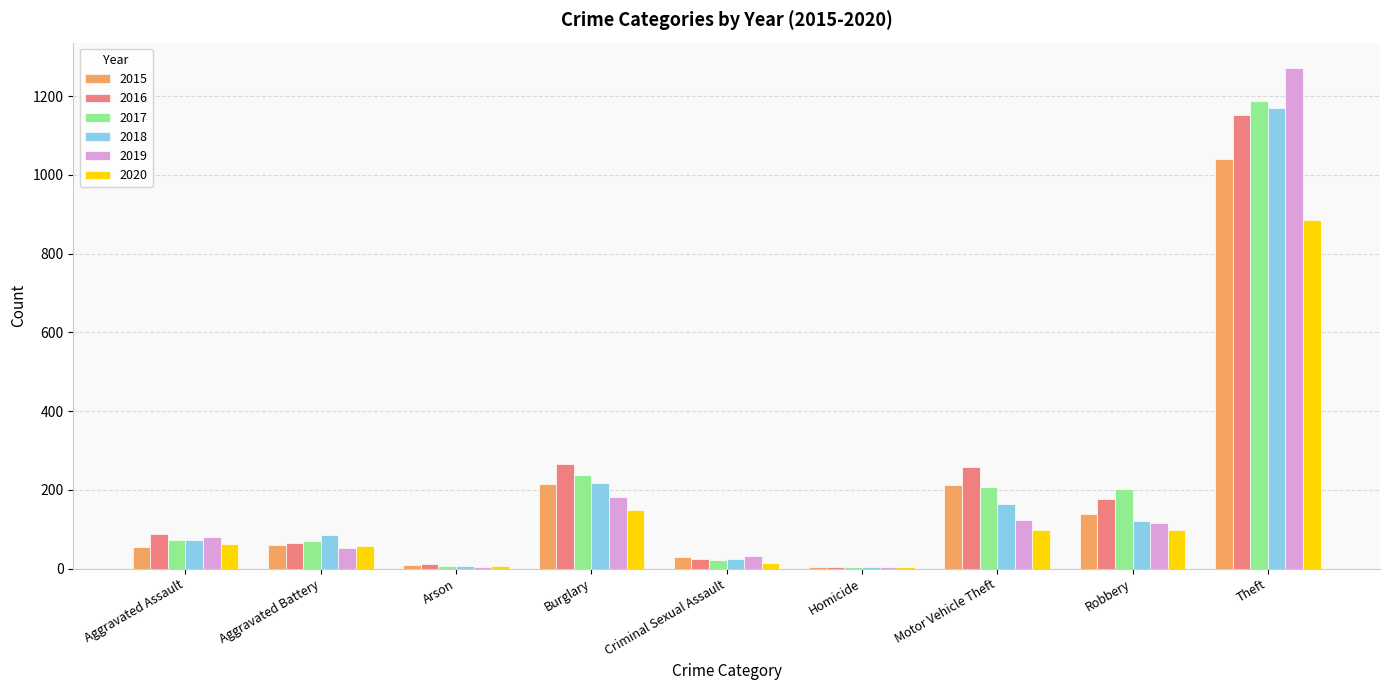

True or false: 2018 has a value of 297 at Burglary.

False